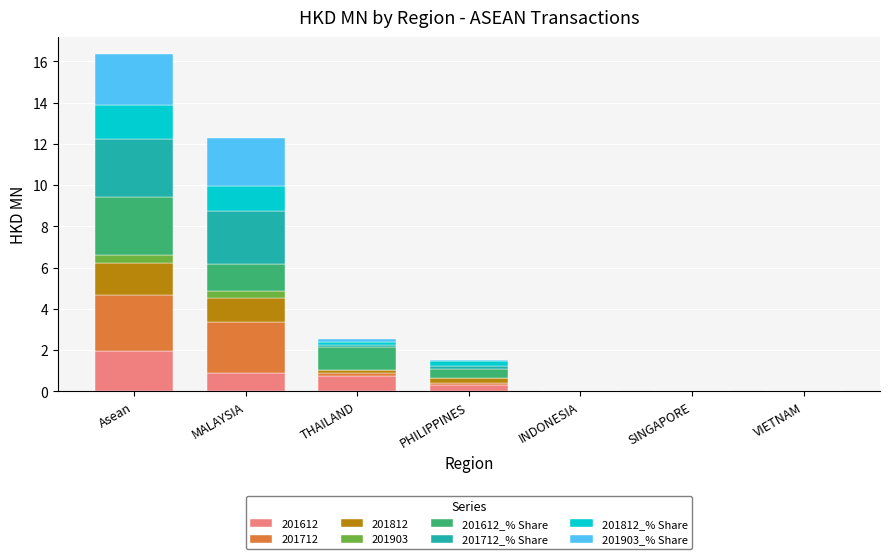

At which category is the sum across all series the highest?

Asean